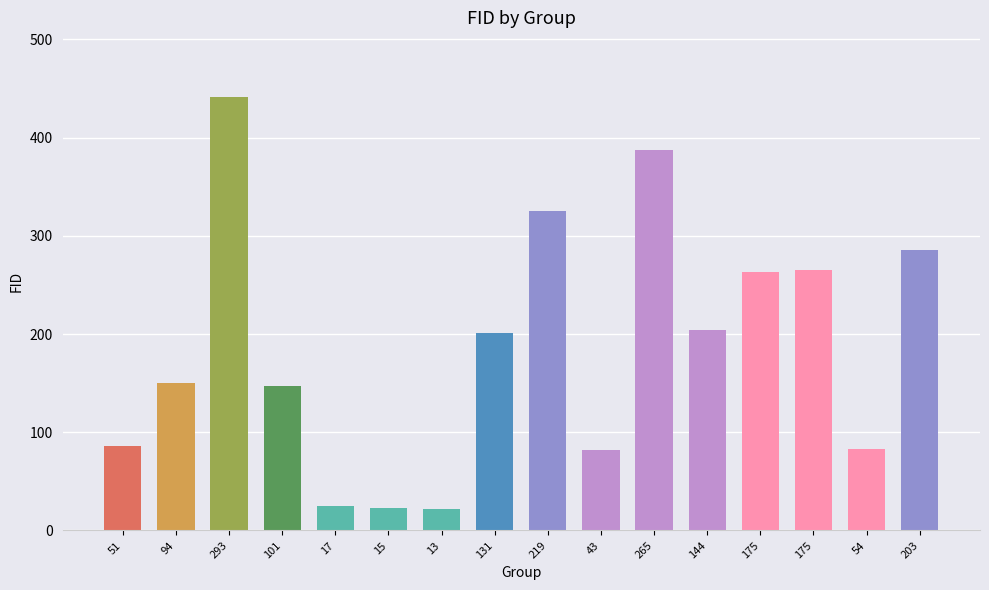

Read the value at 219.

325